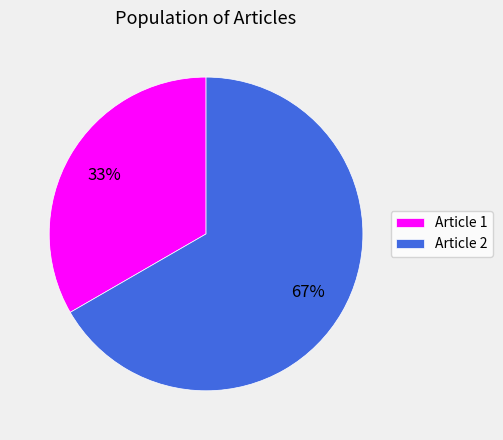

The Article 1 slice represents 46% of the pie. True or false?

False